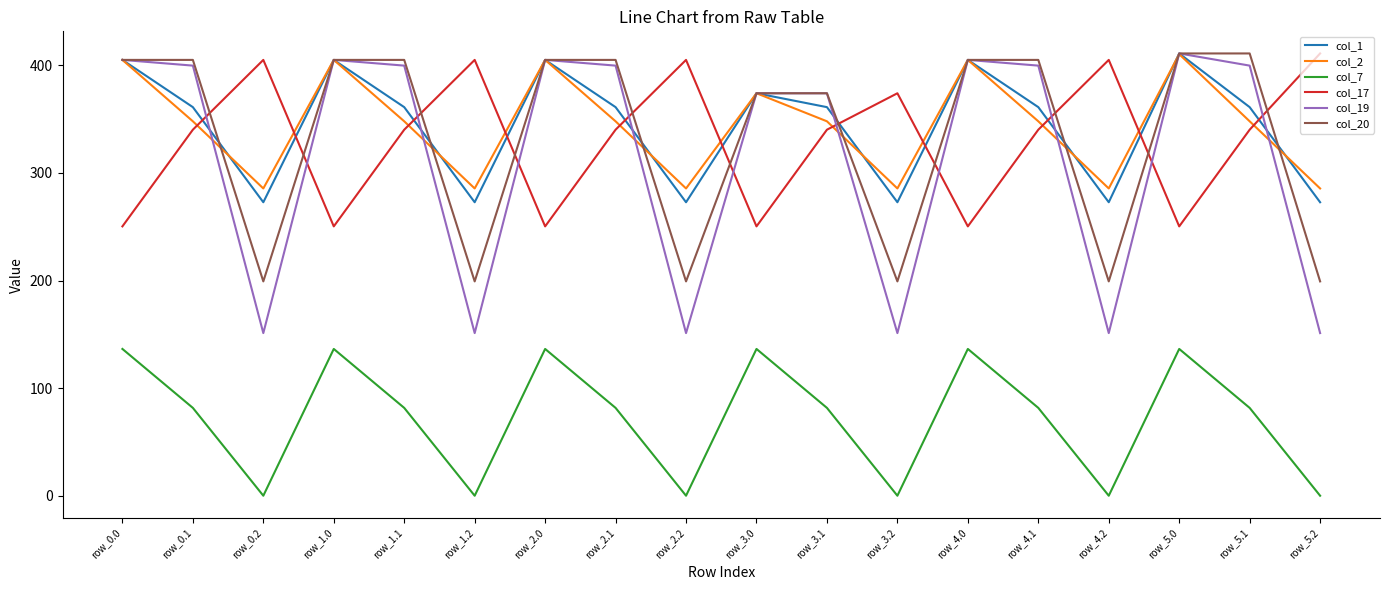

Does the chart have visible grid lines?

No